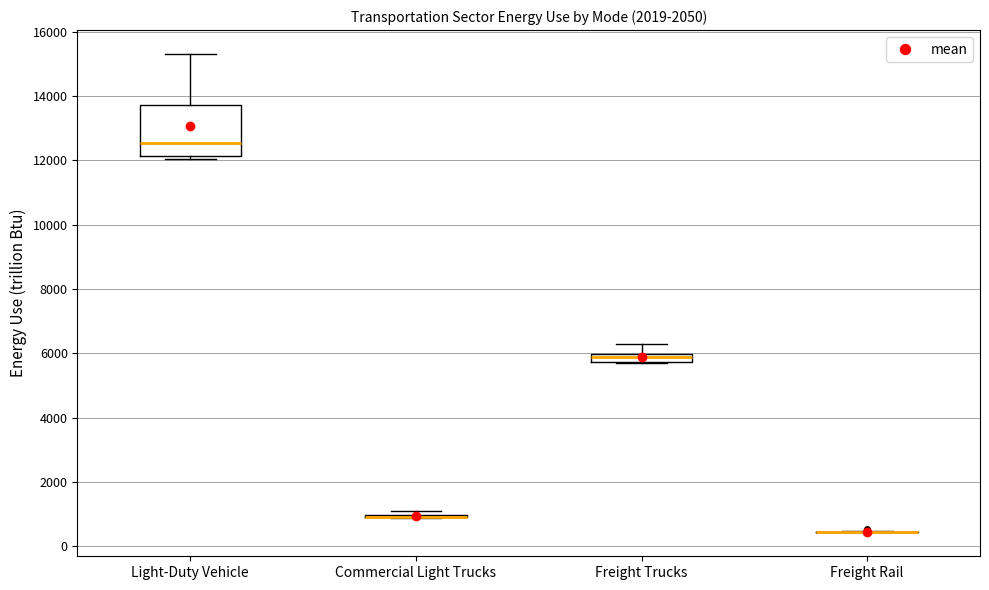

Which box is the tallest, from its lower edge to its upper edge?

Light-Duty Vehicle